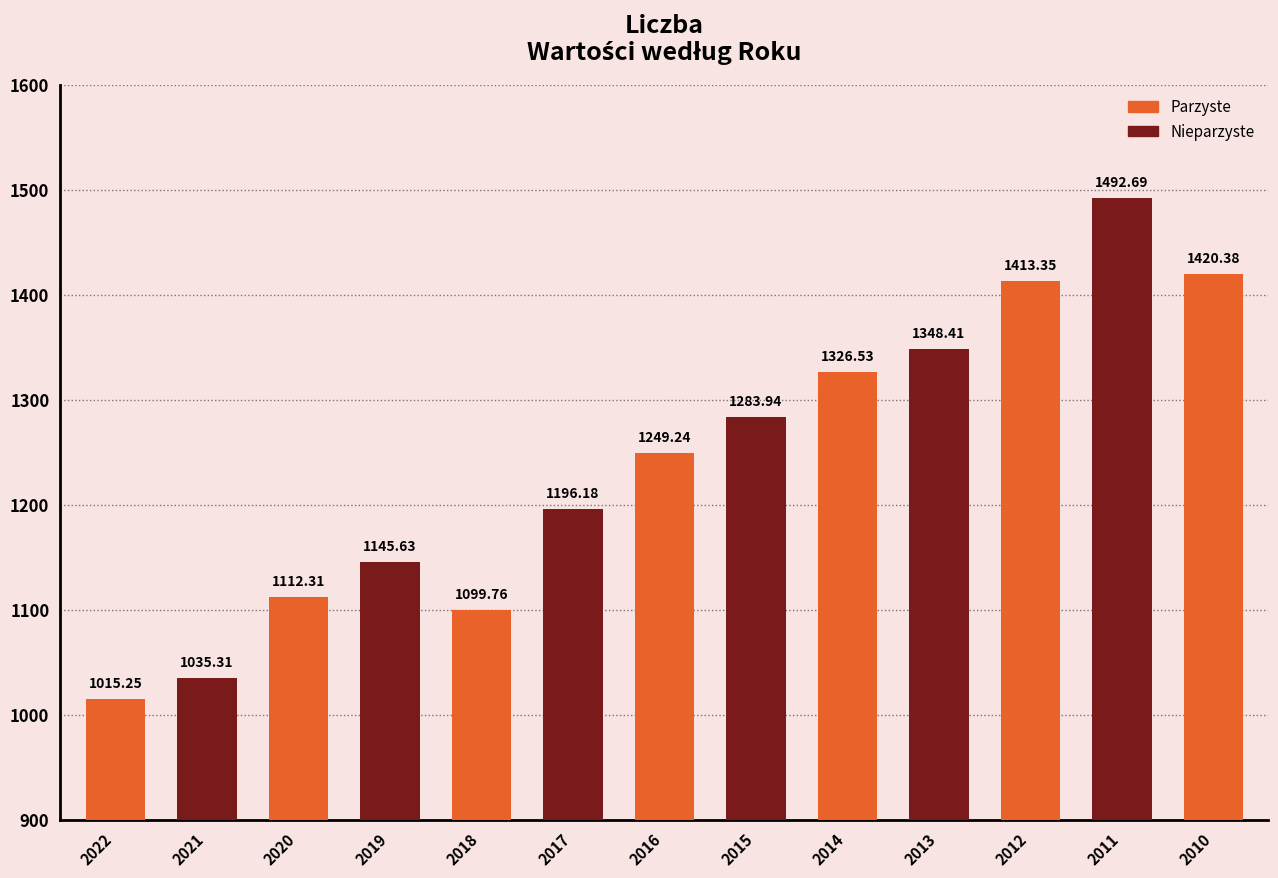

Rank the categories by value from highest to lowest.

2011, 2010, 2012, 2013, 2014, 2015, 2016, 2017, 2019, 2020, 2018, 2021, 2022